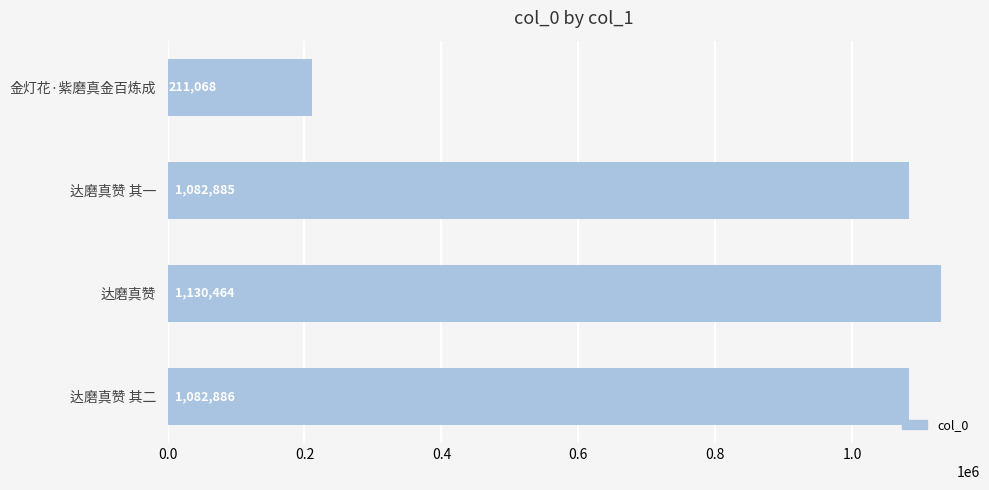

The value at 达磨真赞 其一 is 1575096. True or false?

False